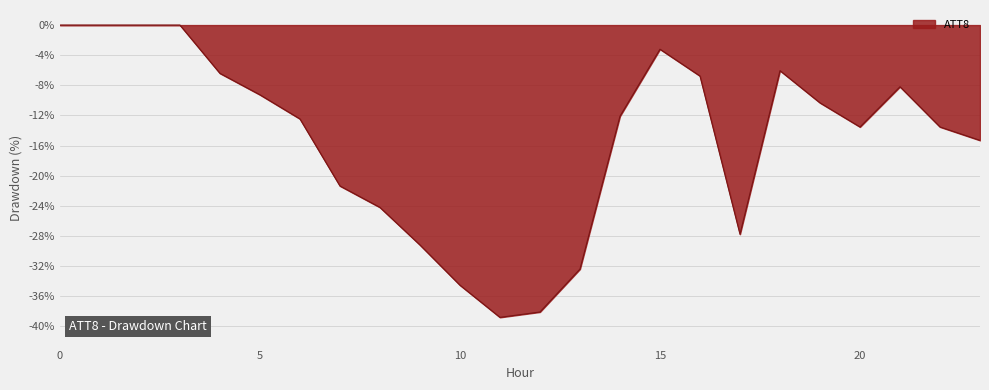

What is the minimum value shown in the chart?

-38.8